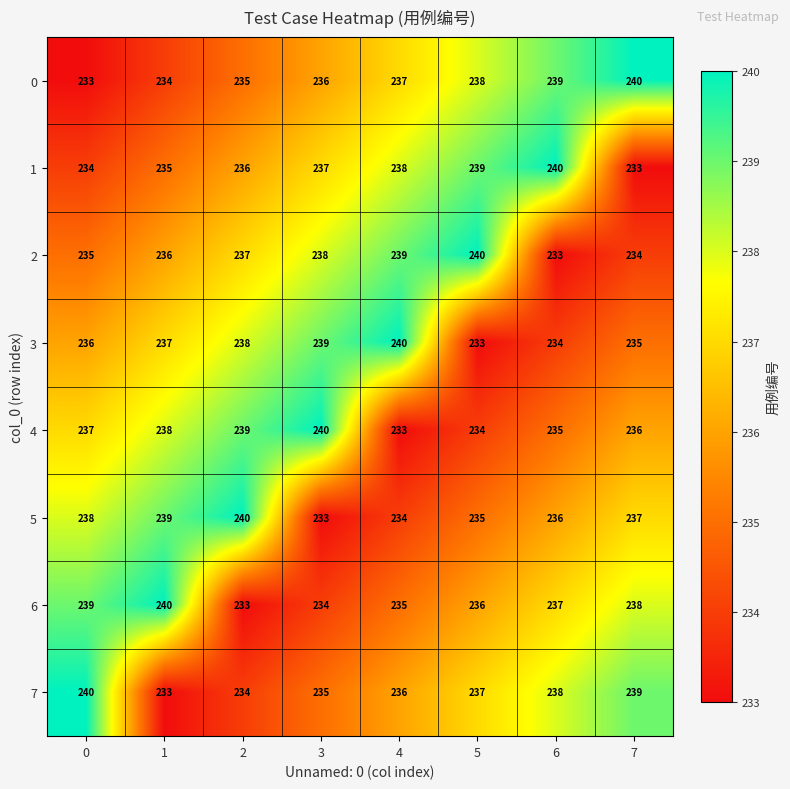

What is the minimum value shown in the chart?

233